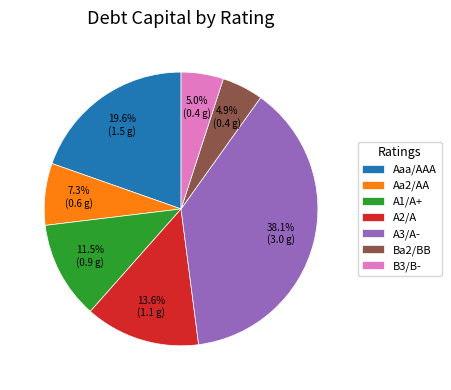

What portion of the pie excludes Aa2/AA?

92.7%